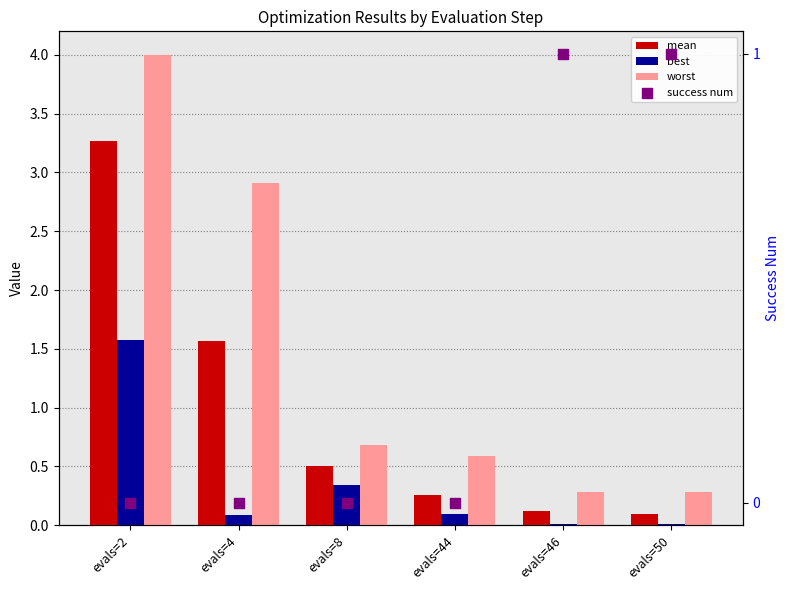

What are all the series names shown in the legend?

mean, best, worst, success num